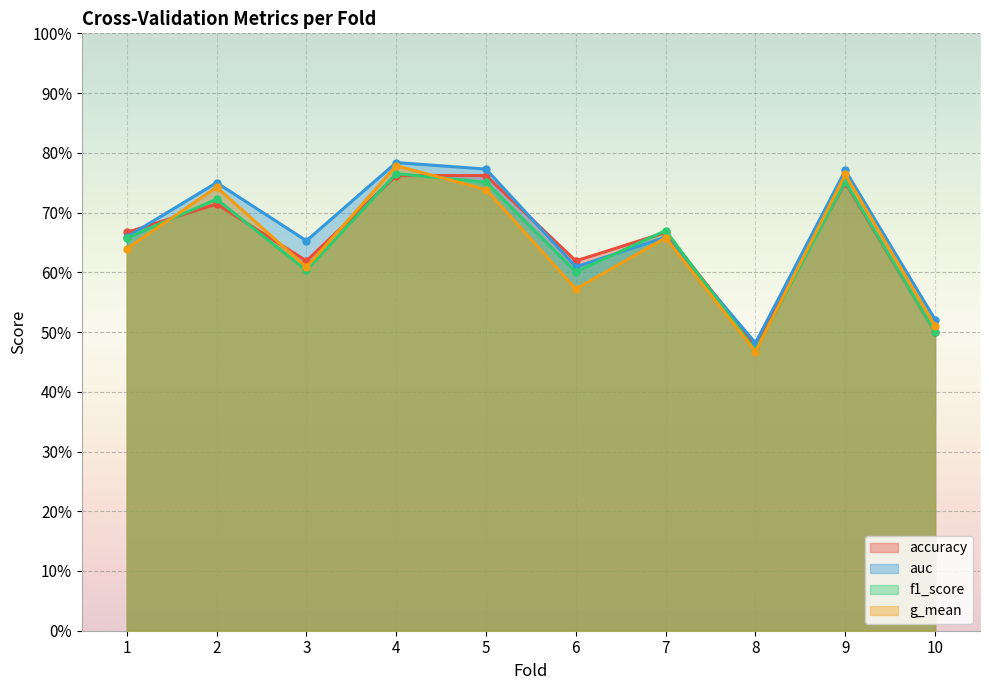

List the series in order of their peak value, highest first.

auc, g_mean, f1_score, accuracy